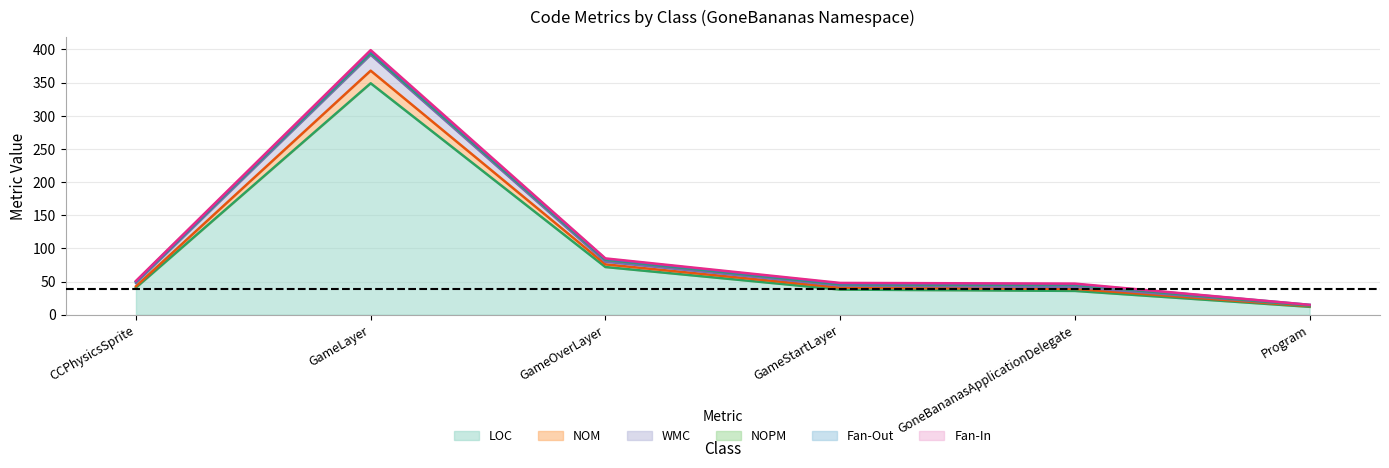

What is the greatest value displayed?

399